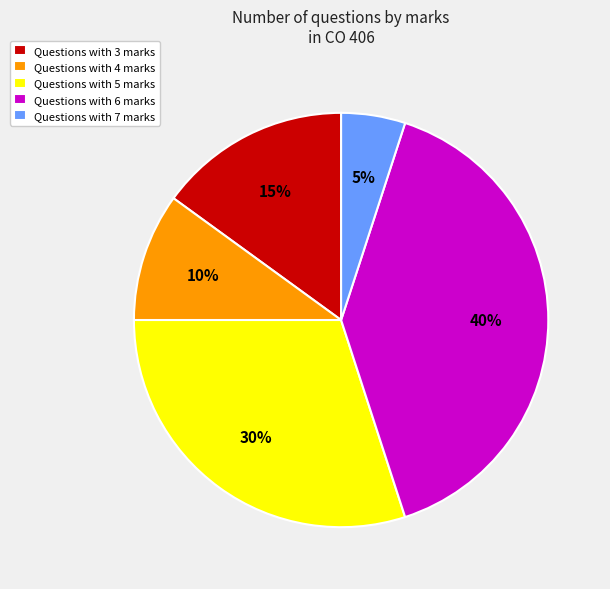

Combined, do Questions with 5 marks and Questions with 7 marks account for over 50%?

No